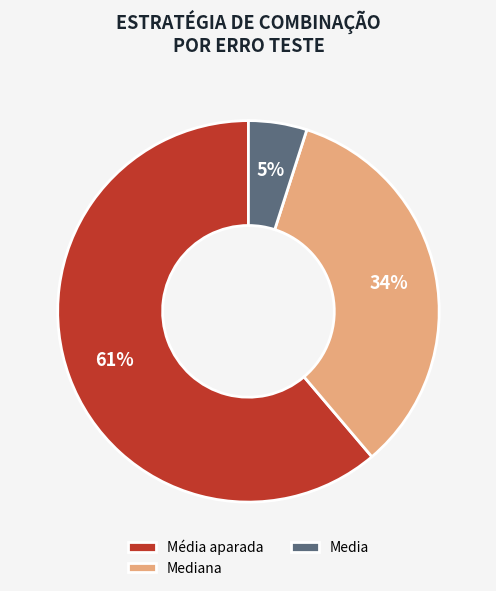

How many segments does this pie chart have?

3